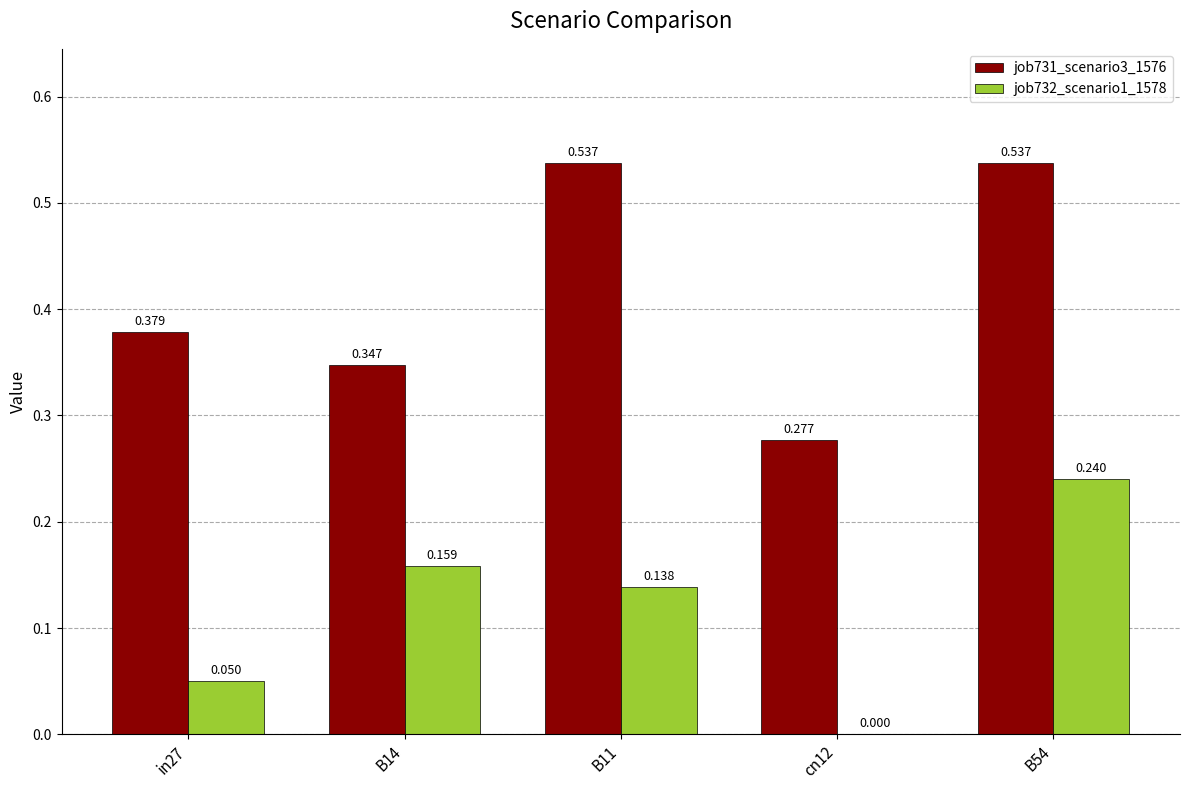

Is the value of job732_scenario1_1578 at cn12 greater than the value of job731_scenario3_1576 at in27?

No